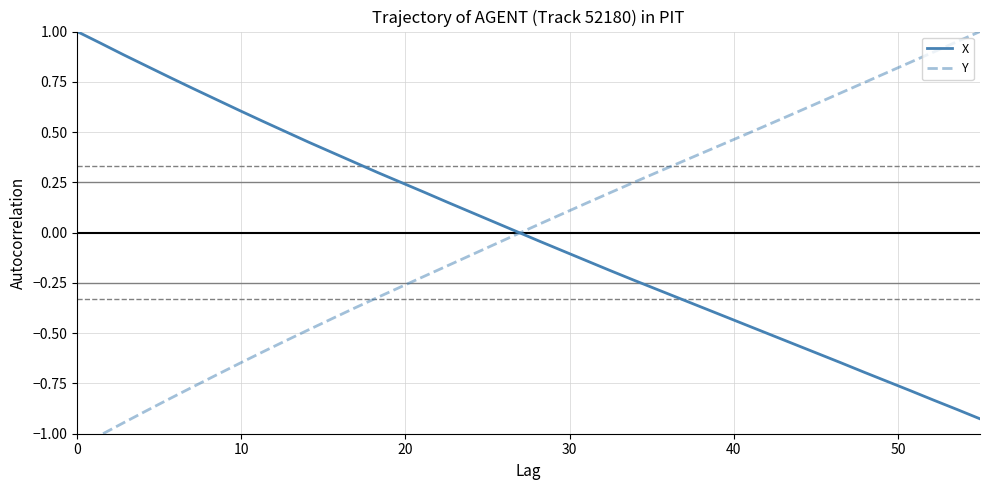

Is this an area chart (filled region under the line)?

No